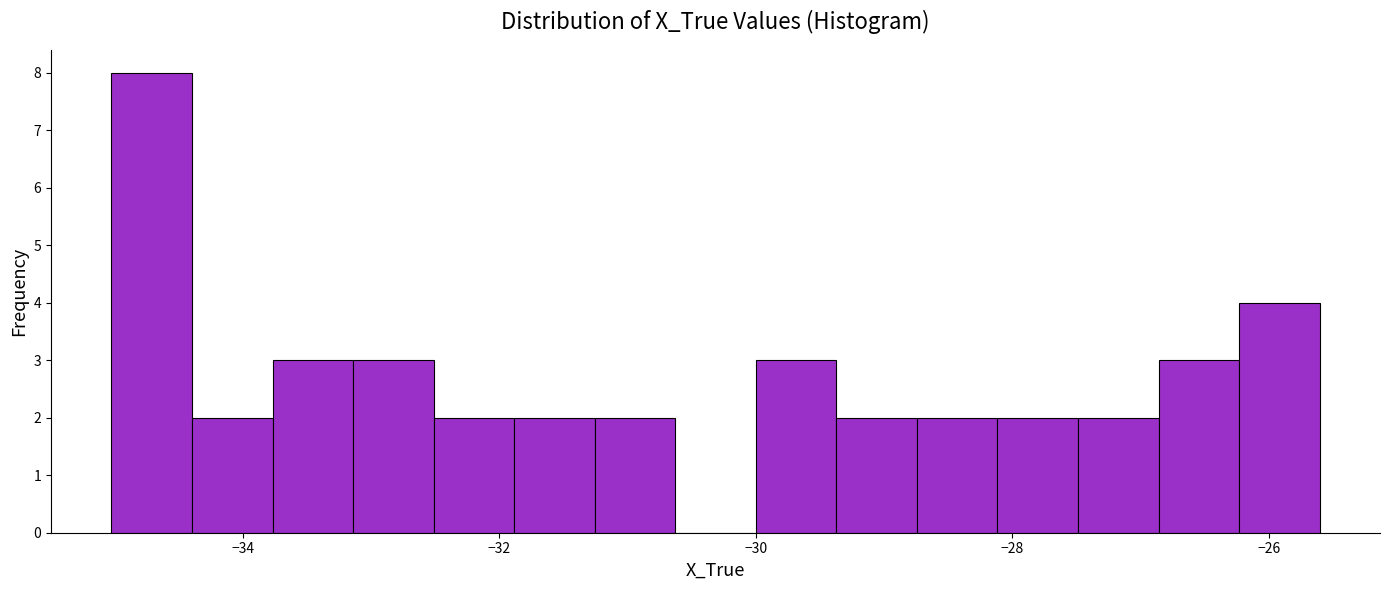

Read against the x-axis, roughly where is the centre of the tallest bar?

-34.8